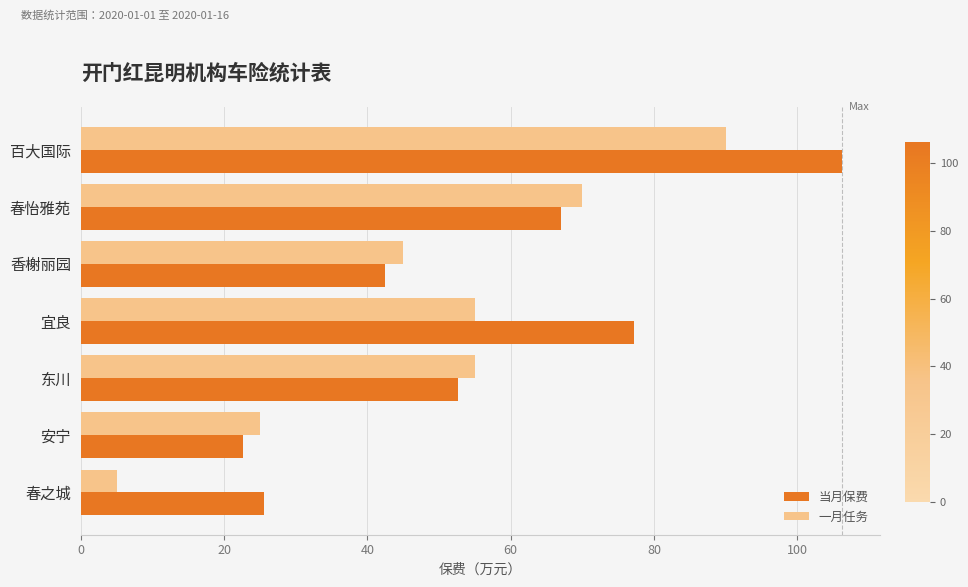

Which series has the largest total across all categories?

当月保费